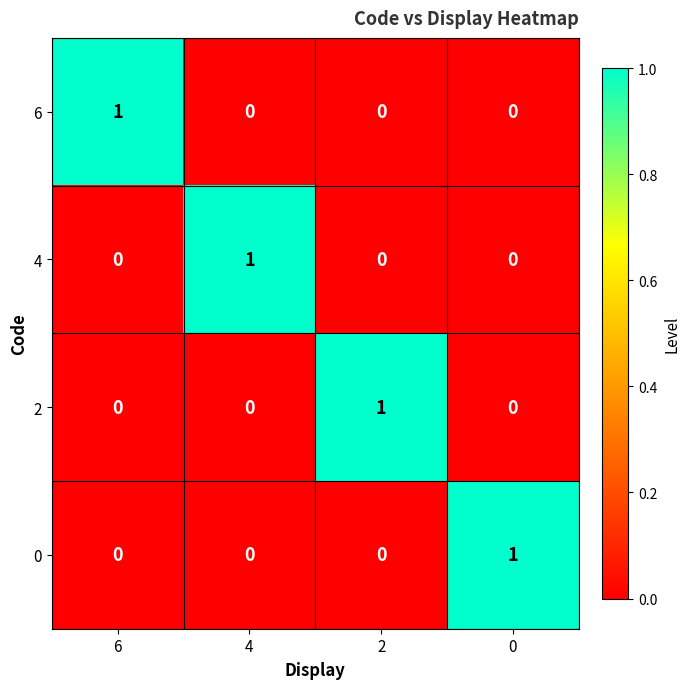

The 2 series shows 1 at 4. True or false?

False